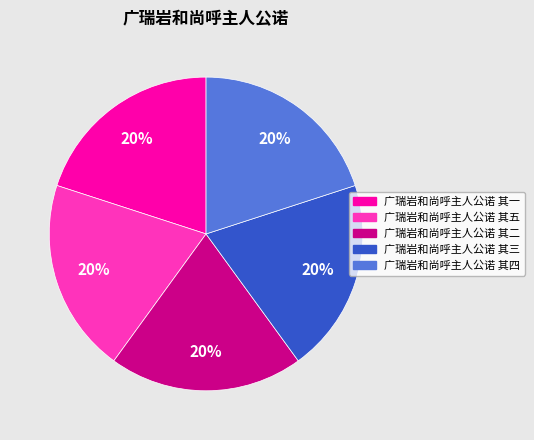

True or false: 广瑞岩和尚呼主人公诺 其四 accounts for 10% of the total.

False